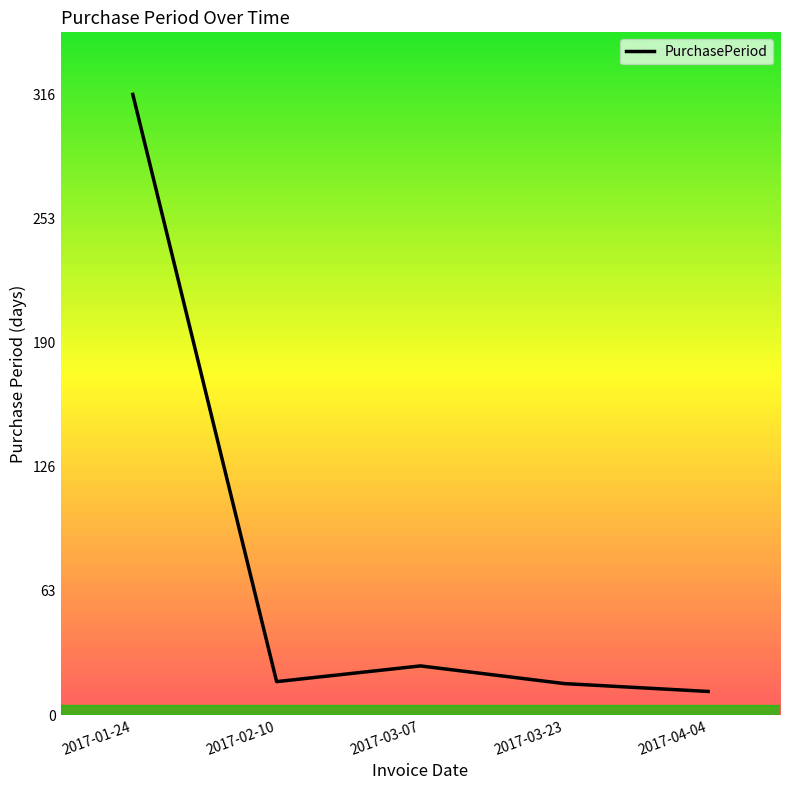

Where is the data nearest to the value 164?

2017-03-07